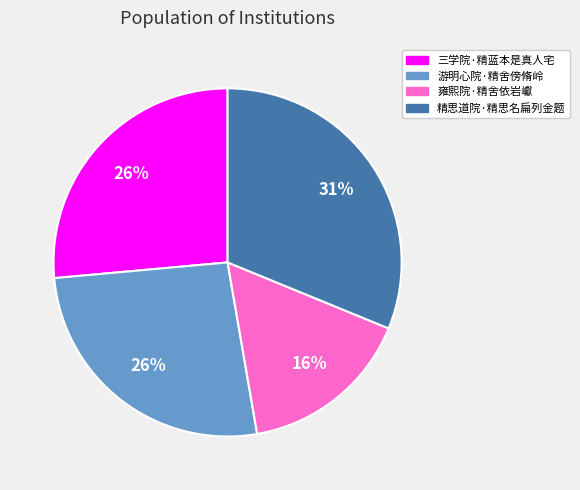

Is it true that 三学院·精蓝本是真人宅 is 26% of the pie?

True